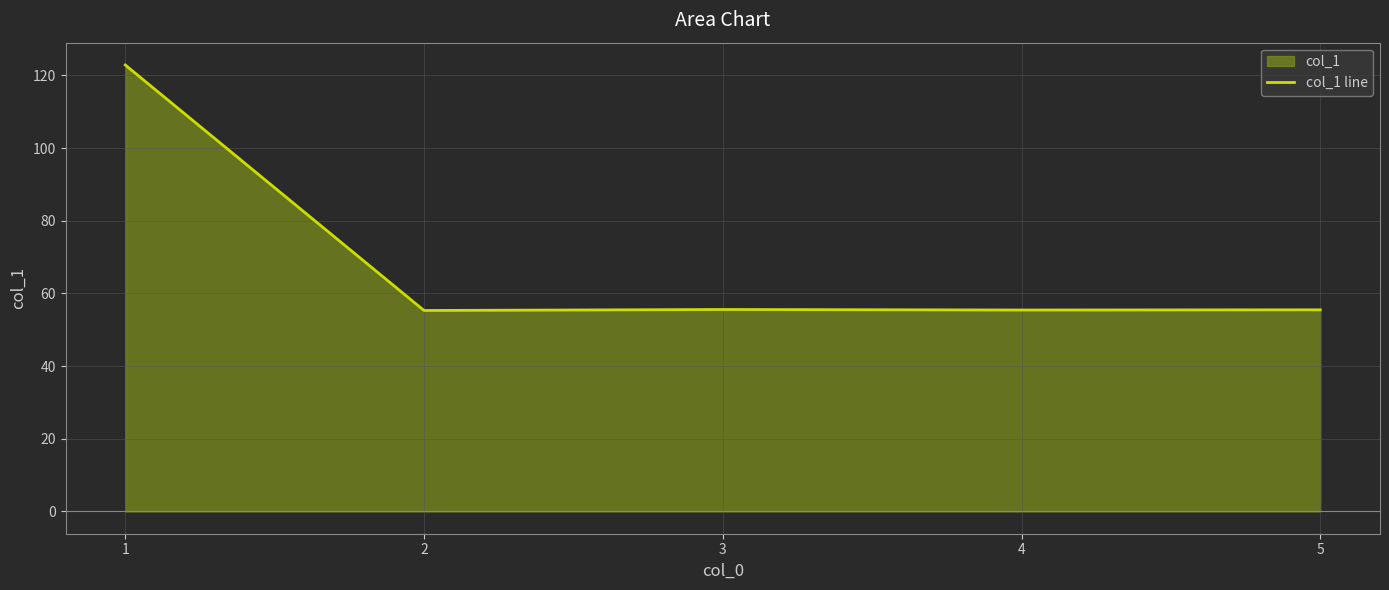

How many points are lower than both their immediate neighbors (excluding endpoints)?

2